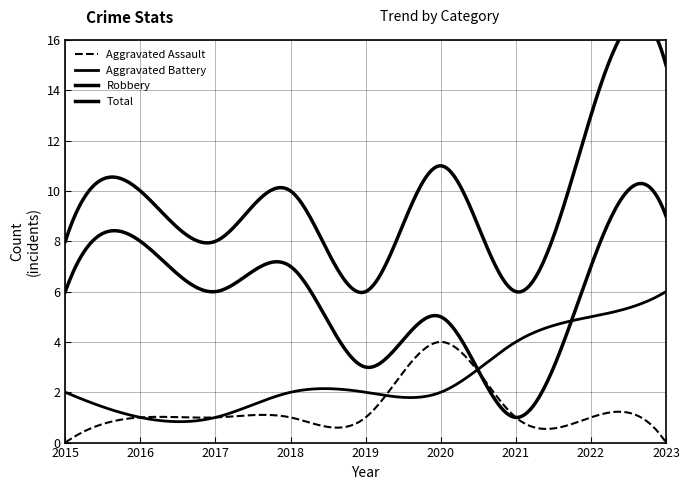

What is the difference between the maximum and minimum values in the Robbery series?

8